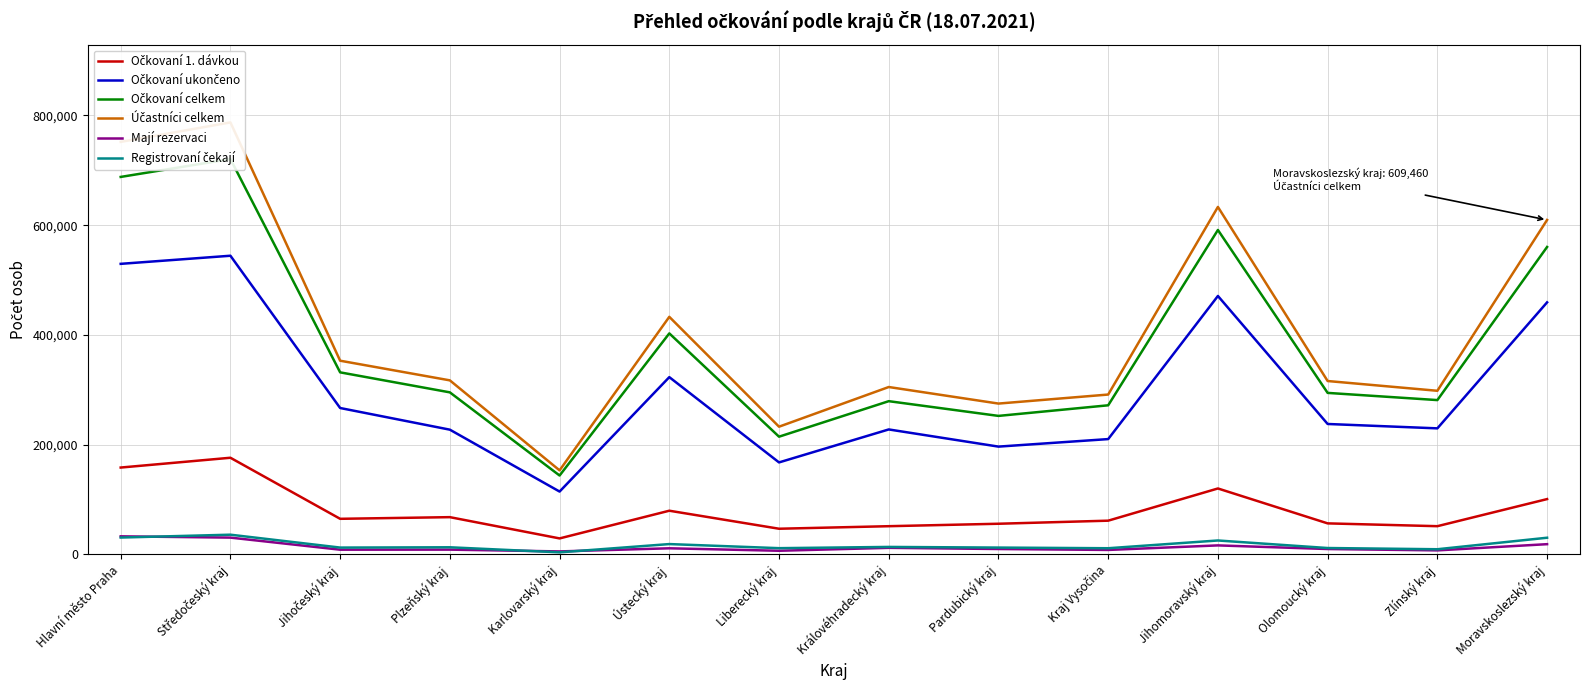

Reading right to left, list all the values displayed in this chart.

Očkovaní 1. dávkou: 100893	51512	56636	120233	61562	55962	51502	46875	79700	29233	67978	64961	176201	158354
Očkovaní ukončeno: 459336	229758	237737	470970	210211	196497	227784	167710	323089	114605	227366	266835	544277	529503
Očkovaní celkem: 560229	281270	294373	591203	271773	252459	279286	214585	402789	143838	295344	331796	720478	687857
Účastníci celkem: 609460	298213	316004	633183	291372	274919	305080	232785	432946	153242	317211	353018	787204	751718
Mají rezervaci: 18747	7436	9910	16512	8253	9920	12073	6731	11234	5546	8789	8681	30701	33044
Registrovaní čekají: 30484	9507	11721	25468	11346	12540	13721	11469	18923	3858	13078	12541	36025	30817